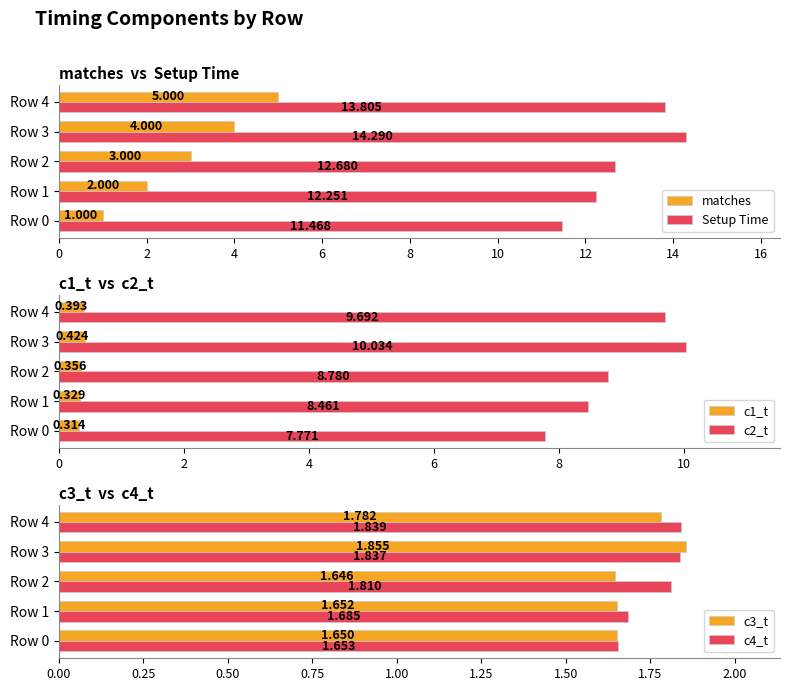

What are all the series names shown in the legend?

matches, Setup Time, c1_t, c2_t, c3_t, c4_t